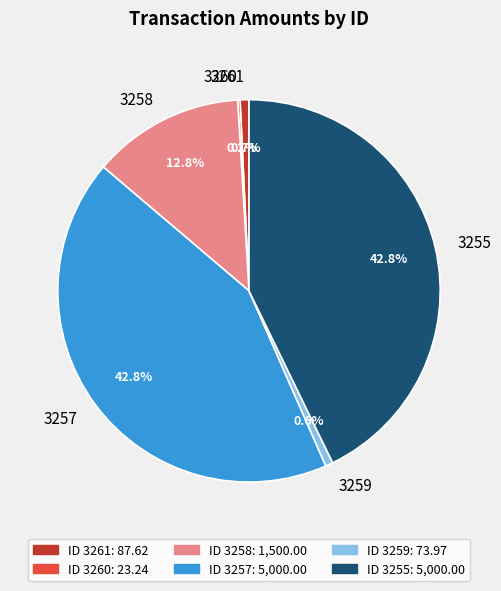

What percentage is NOT represented by 3255?

57.2%